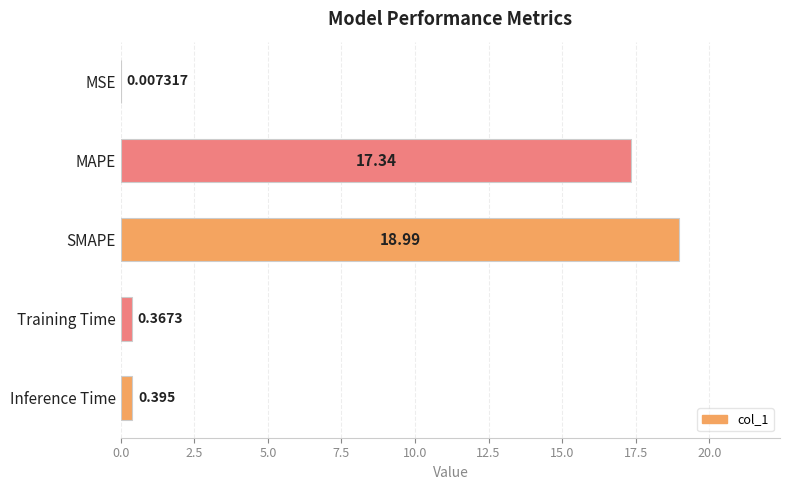

Which category has the highest value across all series?

SMAPE